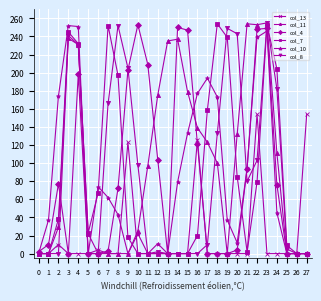

How many distinct data groups are displayed?

6